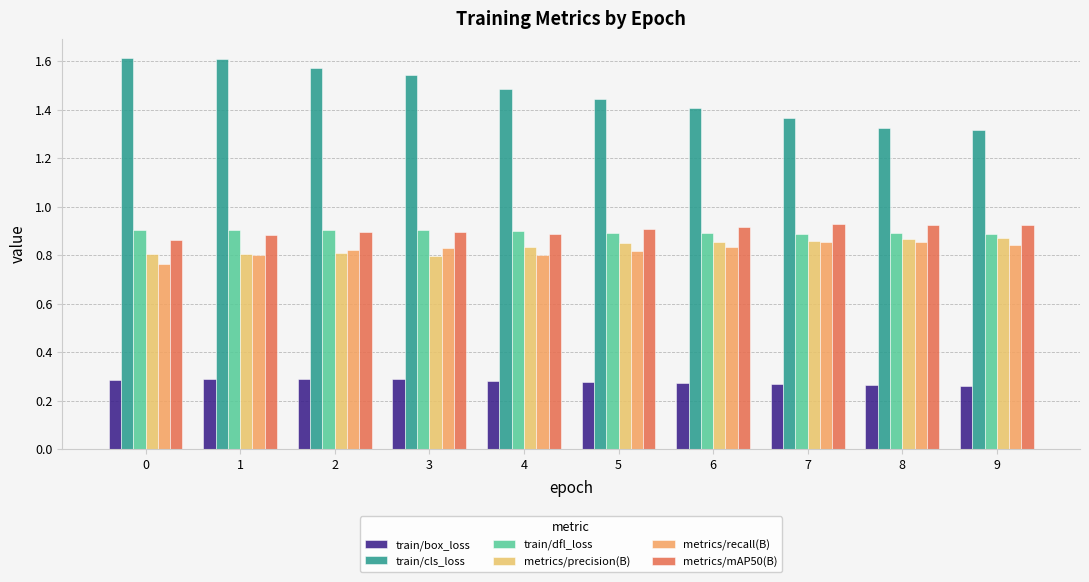

What is the lowest value of the metrics/recall(B) series?

0.8